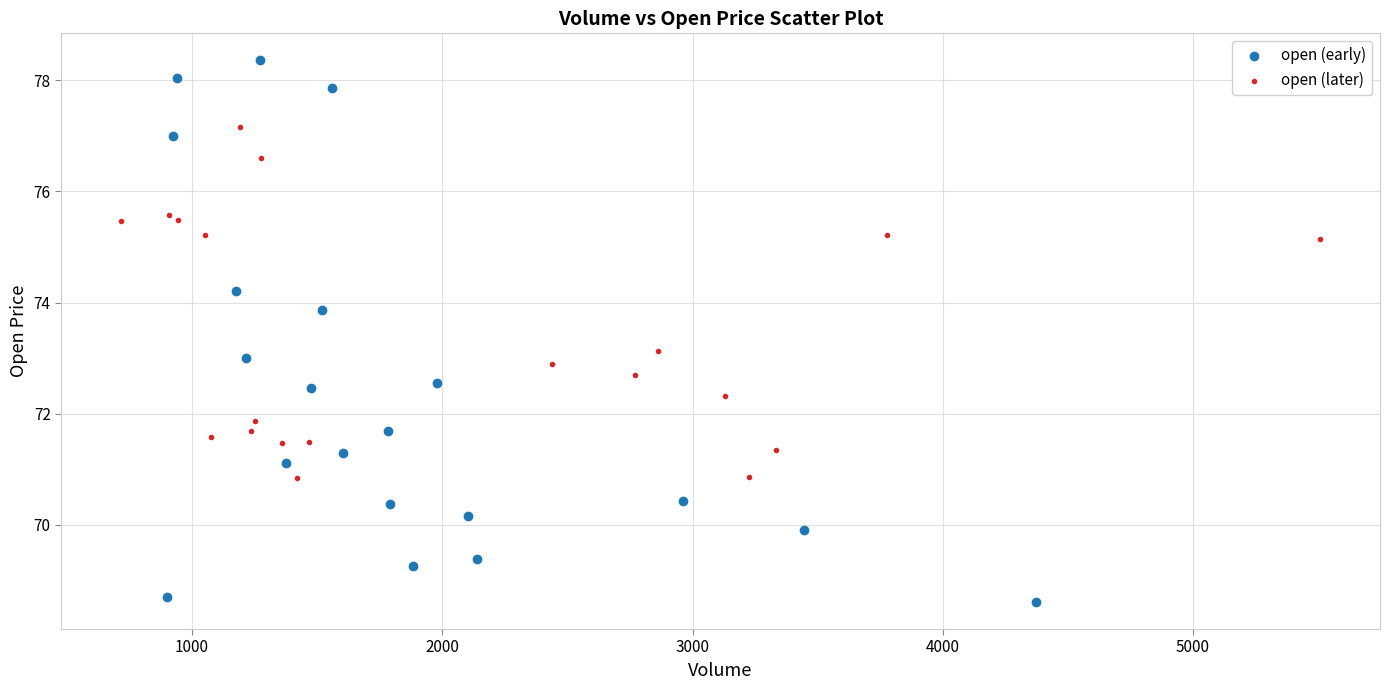

What are all the series names shown in the legend?

open (early), open (later)